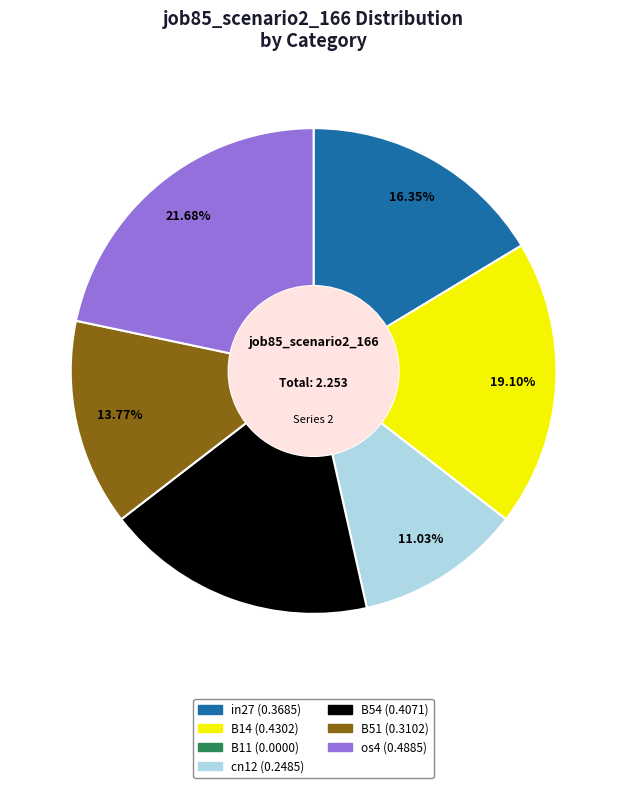

What percentage is NOT represented by B54?

81.9%